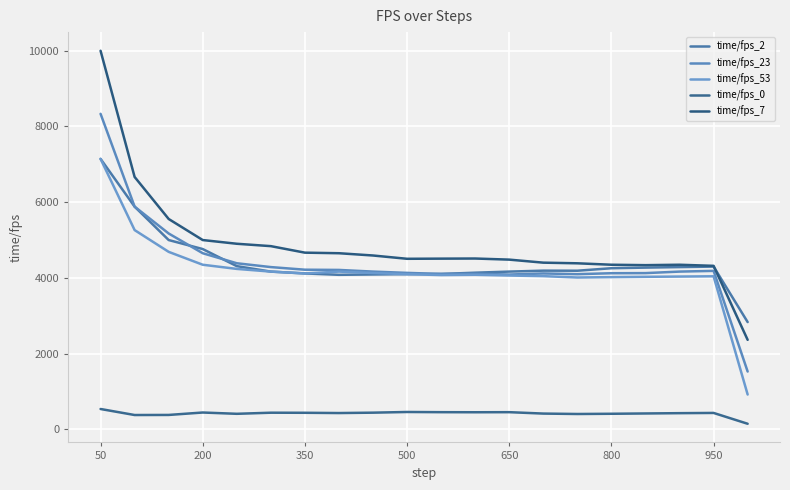

True or false: time/fps_0 and time/fps_53 cross at least once.

False